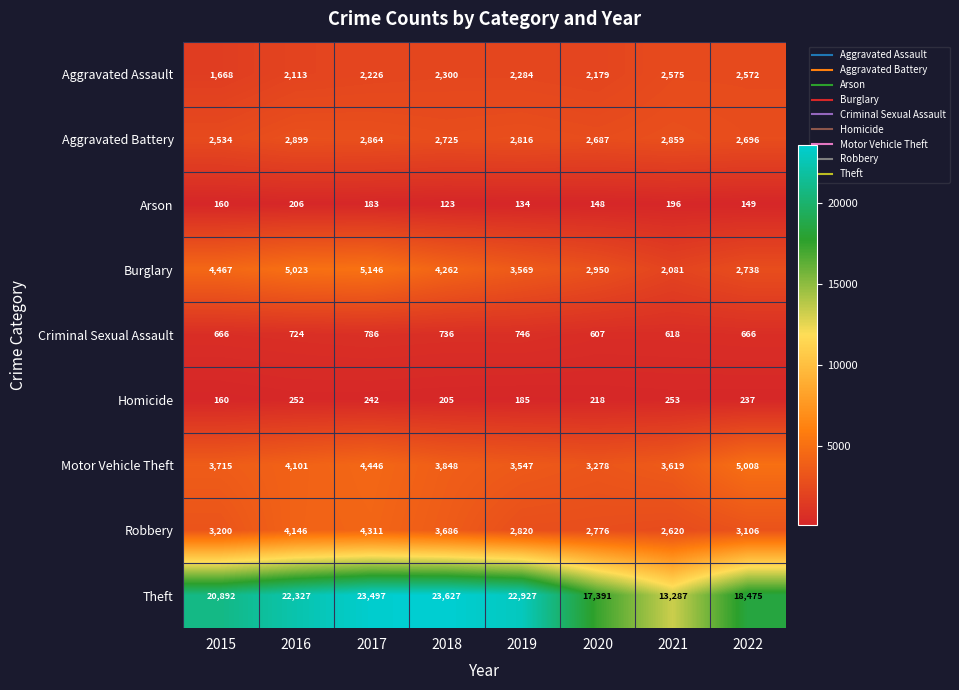

What value does the Burglary series have at 2022?

2738